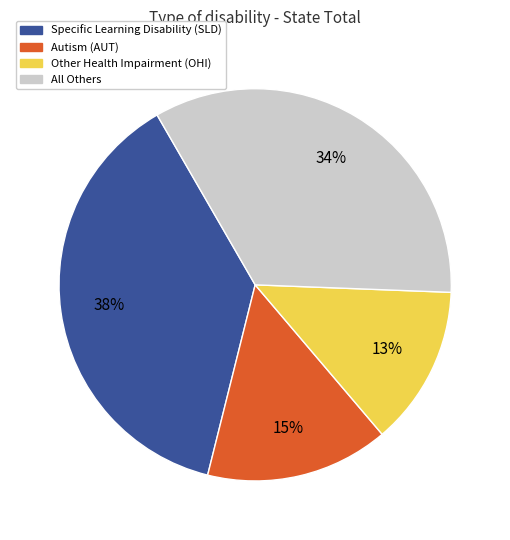

Does any single category account for the majority?

No